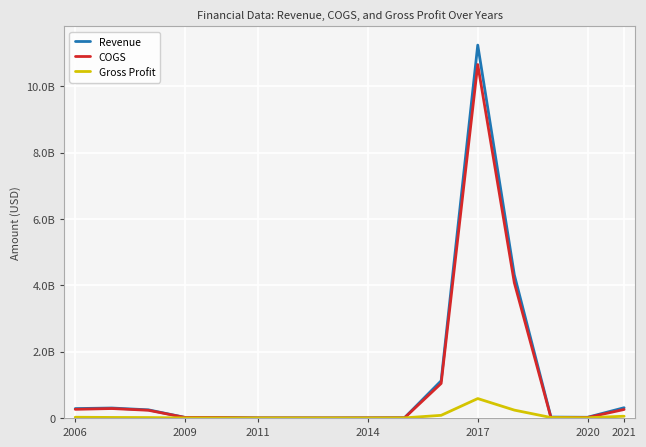

True or false: Revenue and Gross Profit cross at least once.

False